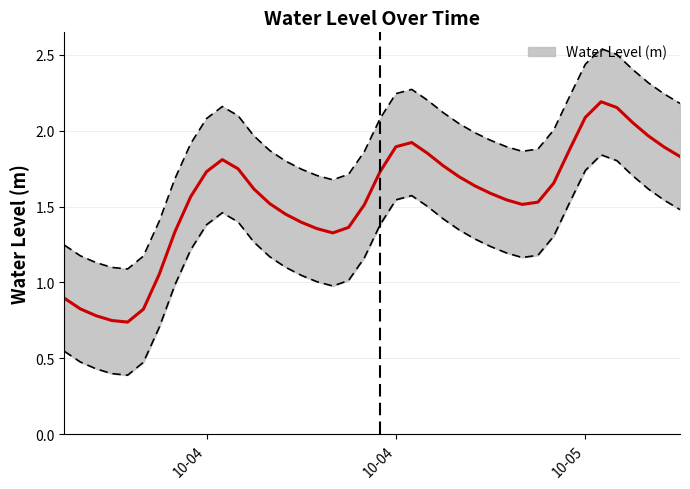

Which category has the lowest value across all series?

2023-10-03 22:00:00